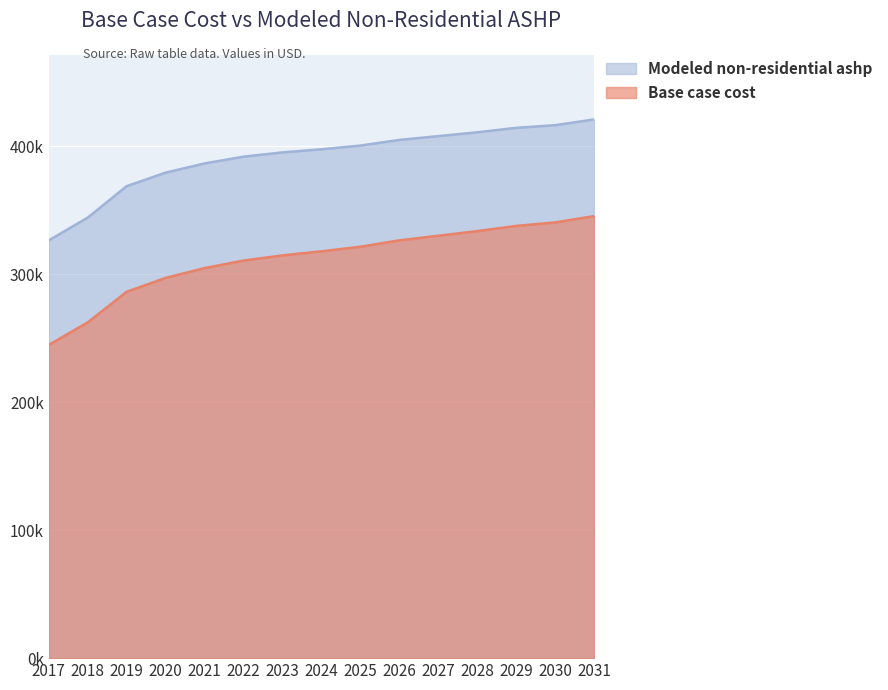

What is the sum of all Modeled non-residential ashp values?

5865135.6